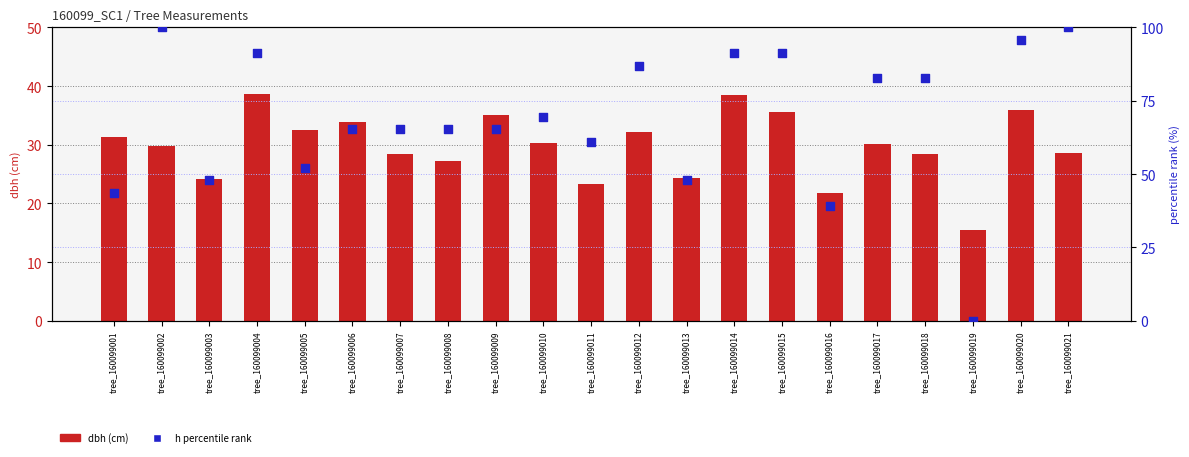

At which category is the sum across all series the highest?

tree_160099020